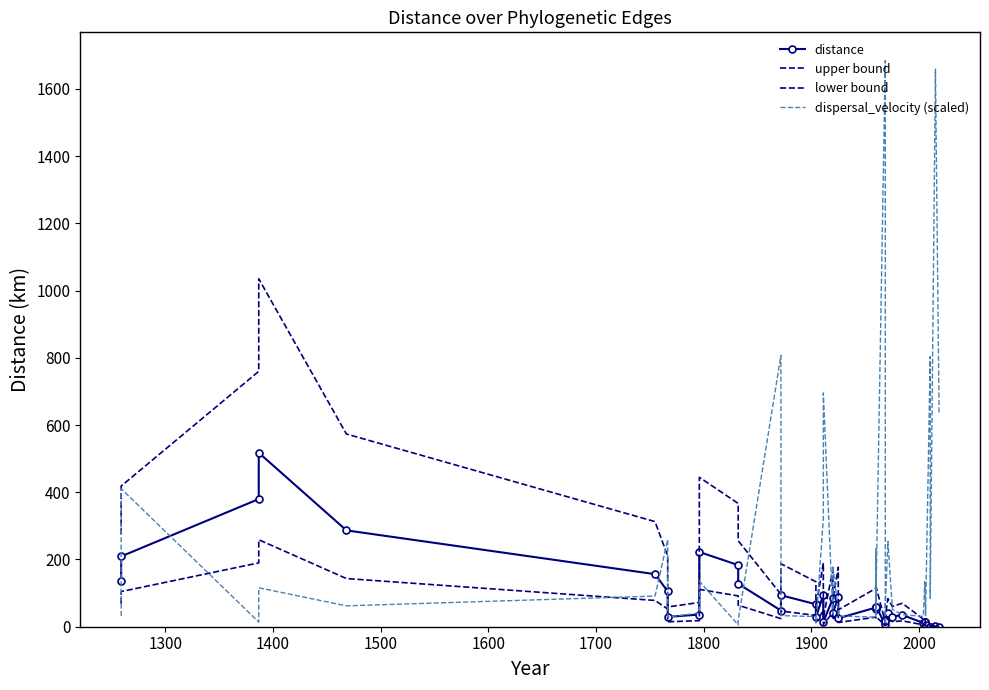

How many data points in lower bound are above 24?

20